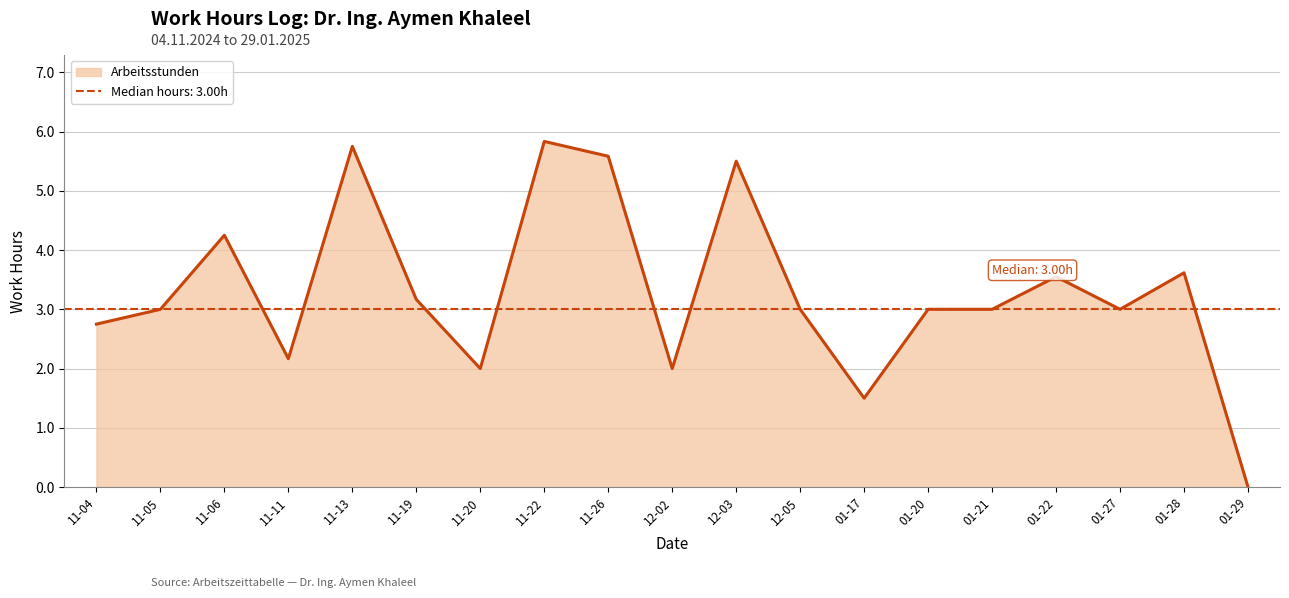

Which category has the lowest value in the Arbeitsstunden series?

01-29